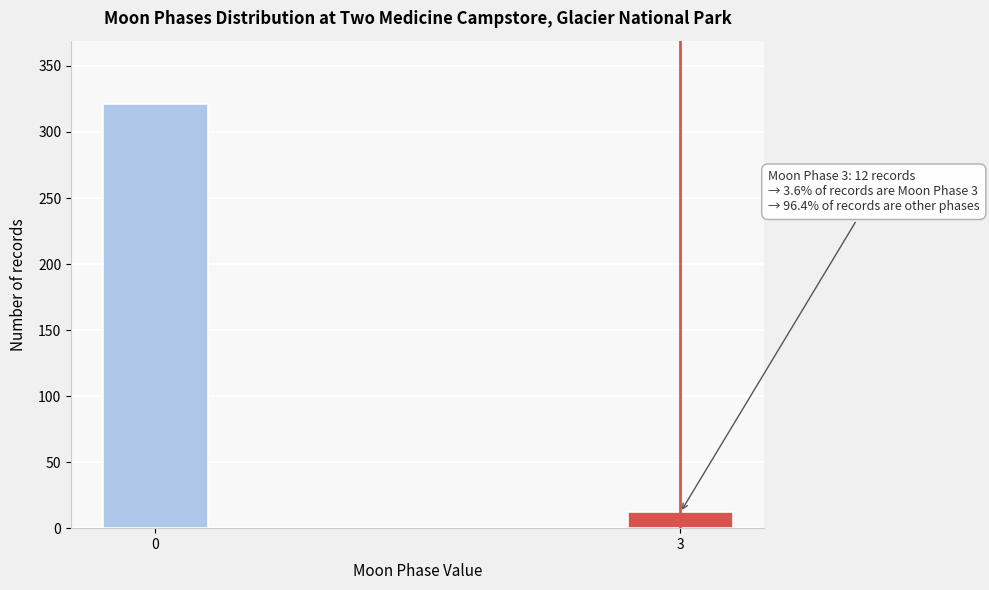

Reading right to left, extract all data points from this chart.

3=12	0=321